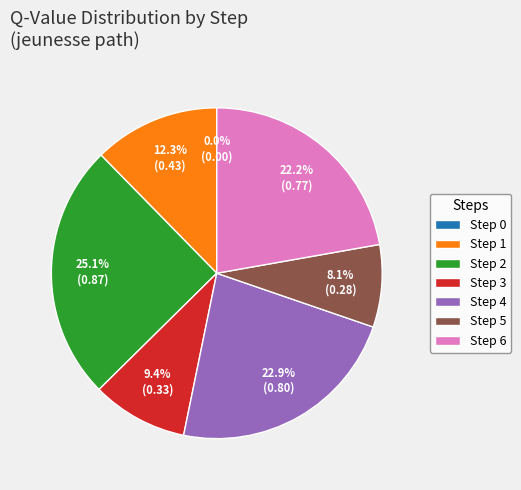

Does any single category account for the majority?

No